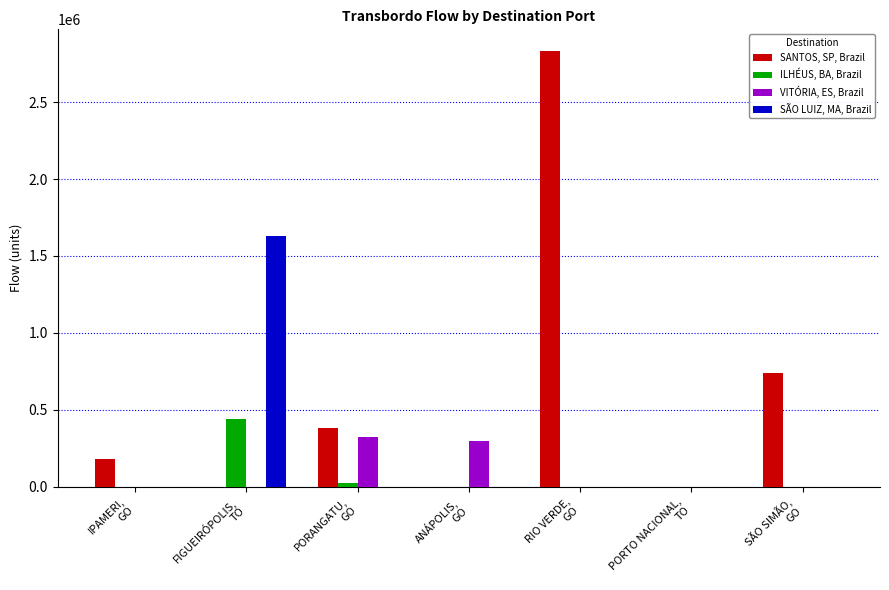

Where does the SANTOS, SP, Brazil series first go above 178404?

IPAMERI,
GO